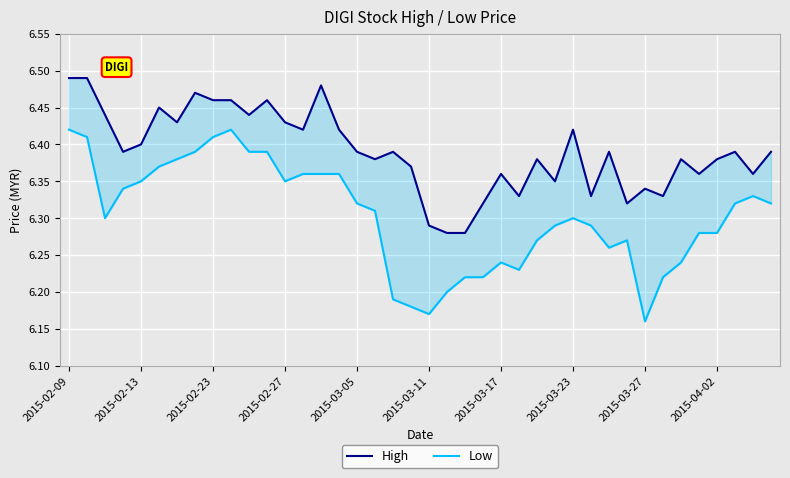

Reading right to left, transcribe all the data shown in this chart.

High: 6.4	6.4	6.4	6.4	6.4	6.4	6.3	6.3	6.3	6.4	6.3	6.4	6.3	6.4	6.3	6.4	6.3	6.3	6.3	6.3	6.4	6.4	6.4	6.4	6.4	6.5	6.4	6.4	6.5	6.4	6.5	6.5	6.5	6.4	6.5	6.4	6.4	6.4	6.5	6.5
Low: 6.3	6.3	6.3	6.3	6.3	6.2	6.2	6.2	6.3	6.3	6.3	6.3	6.3	6.3	6.2	6.2	6.2	6.2	6.2	6.2	6.2	6.2	6.3	6.3	6.4	6.4	6.4	6.3	6.4	6.4	6.4	6.4	6.4	6.4	6.4	6.3	6.3	6.3	6.4	6.4